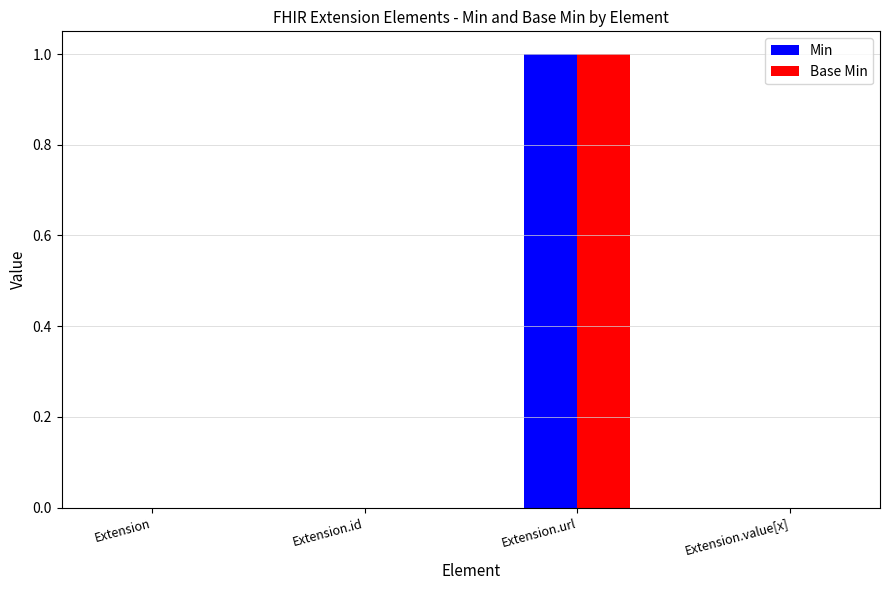

Does the chart contain stacked bars?

No